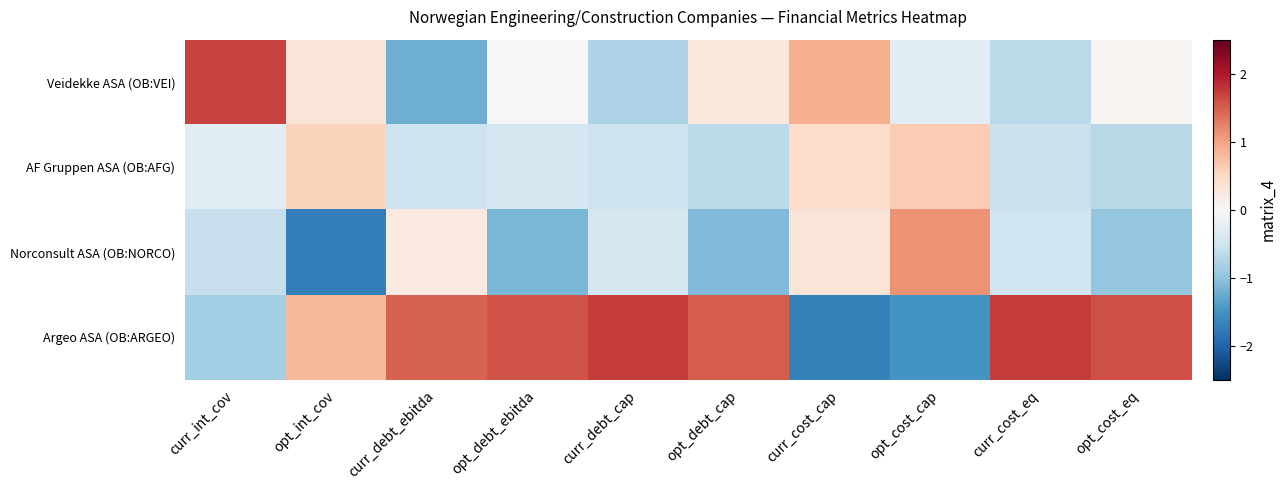

Reading left to right, what are all the values shown in this chart?

Veidekke ASA (OB:VEI): curr_int_cov=1.7	opt_int_cov=0.3	curr_debt_ebitda=-1.2	opt_debt_ebitda=0.0	curr_debt_cap=-0.8	opt_debt_cap=0.3	curr_cost_cap=0.9	opt_cost_cap=-0.3	curr_cost_eq=-0.7	opt_cost_eq=0.0
AF Gruppen ASA (OB:AFG): curr_int_cov=-0.3	opt_int_cov=0.6	curr_debt_ebitda=-0.5	opt_debt_ebitda=-0.4	curr_debt_cap=-0.5	opt_debt_cap=-0.7	curr_cost_cap=0.5	opt_cost_cap=0.6	curr_cost_eq=-0.5	opt_cost_eq=-0.7
Norconsult ASA (OB:NORCO): curr_int_cov=-0.6	opt_int_cov=-1.7	curr_debt_ebitda=0.3	opt_debt_ebitda=-1.1	curr_debt_cap=-0.4	opt_debt_cap=-1.1	curr_cost_cap=0.3	opt_cost_cap=1.1	curr_cost_eq=-0.5	opt_cost_eq=-1.0
Argeo ASA (OB:ARGEO): curr_int_cov=-0.9	opt_int_cov=0.8	curr_debt_ebitda=1.5	opt_debt_ebitda=1.6	curr_debt_cap=1.7	opt_debt_cap=1.5	curr_cost_cap=-1.7	opt_cost_cap=-1.5	curr_cost_eq=1.7	opt_cost_eq=1.6